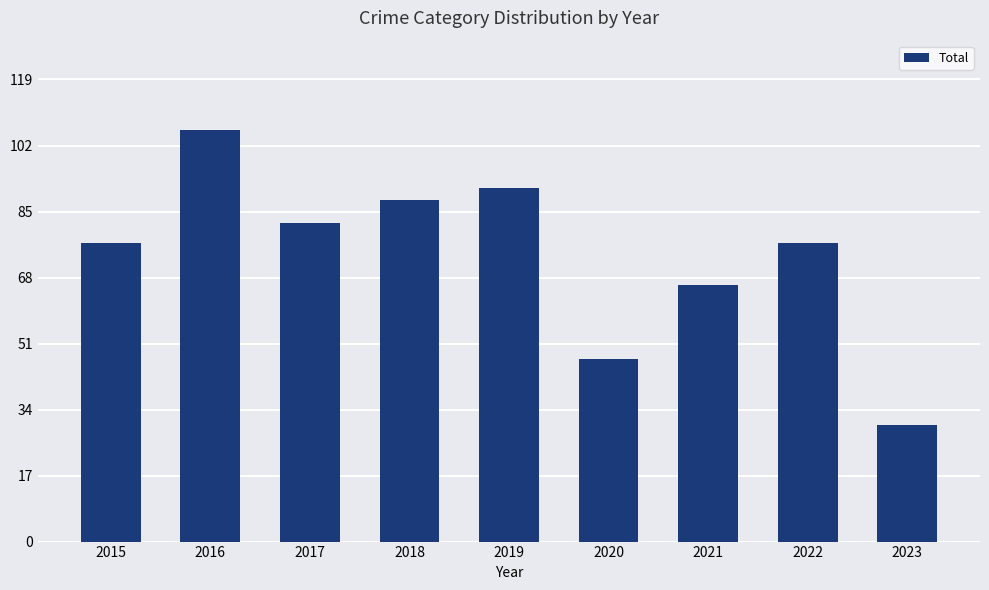

How many categories are shown in the chart?

9